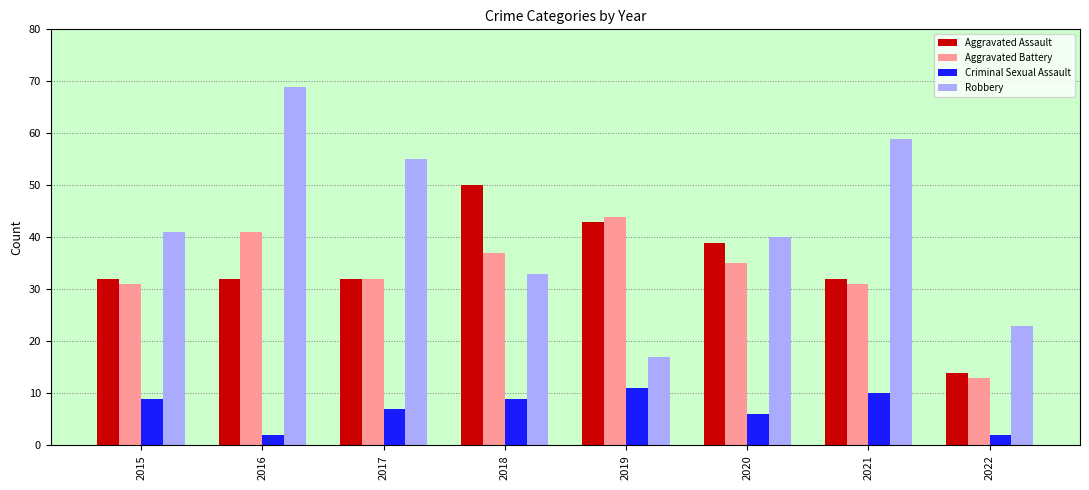

Which series has the largest total across all categories?

Robbery